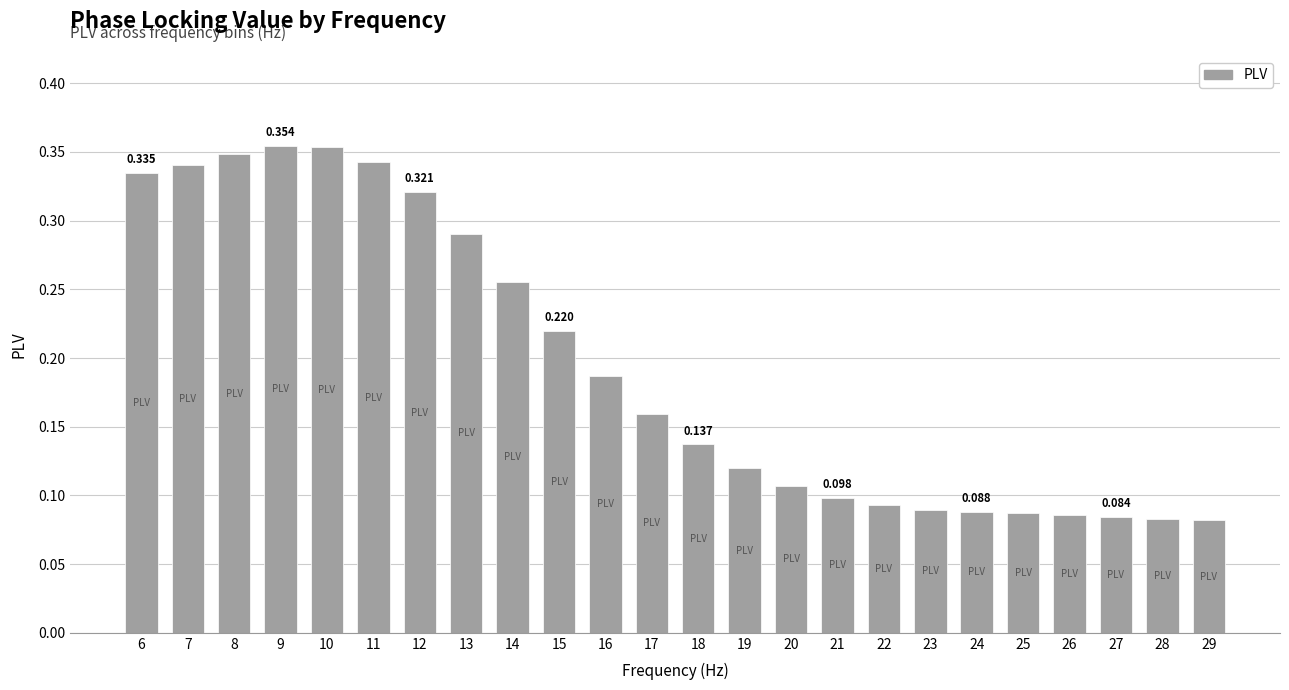

Count the number of categories in the chart.

24